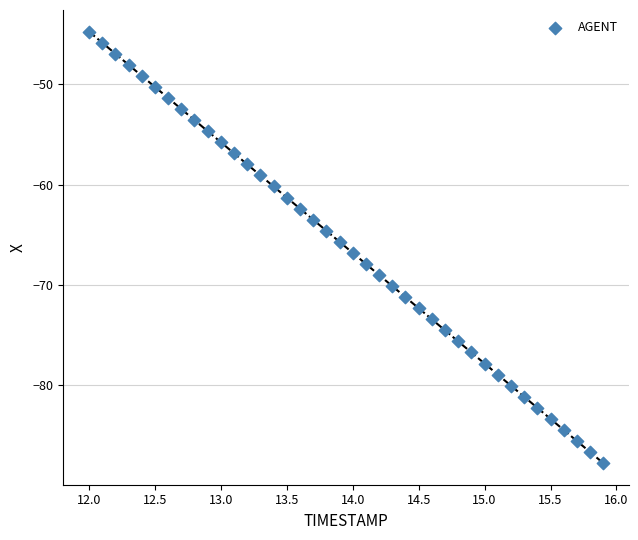

What is the range of X values (max minus min)?

3.9